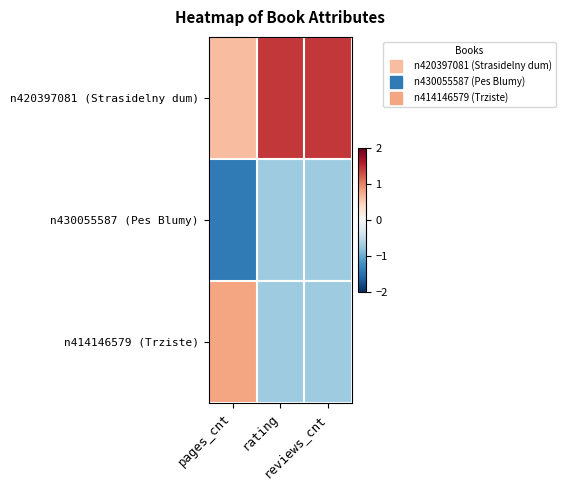

Reading left to right, extract all data points from this chart.

n420397081 (Strasidelny dum): pages_cnt=0.6	rating=1.4	reviews_cnt=1.4
n430055587 (Pes Blumy): pages_cnt=-1.4	rating=-0.7	reviews_cnt=-0.7
n414146579 (Trziste): pages_cnt=0.8	rating=-0.7	reviews_cnt=-0.7